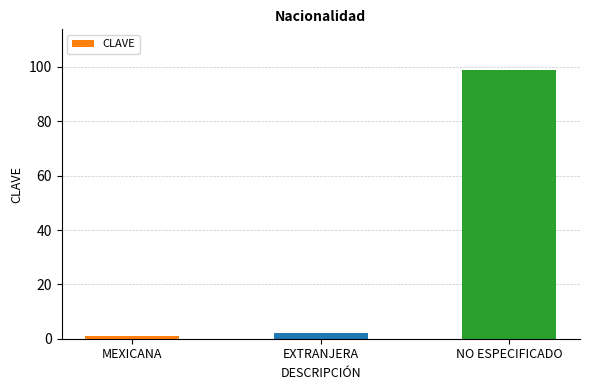

Rank the categories by value from highest to lowest.

NO ESPECIFICADO, EXTRANJERA, MEXICANA